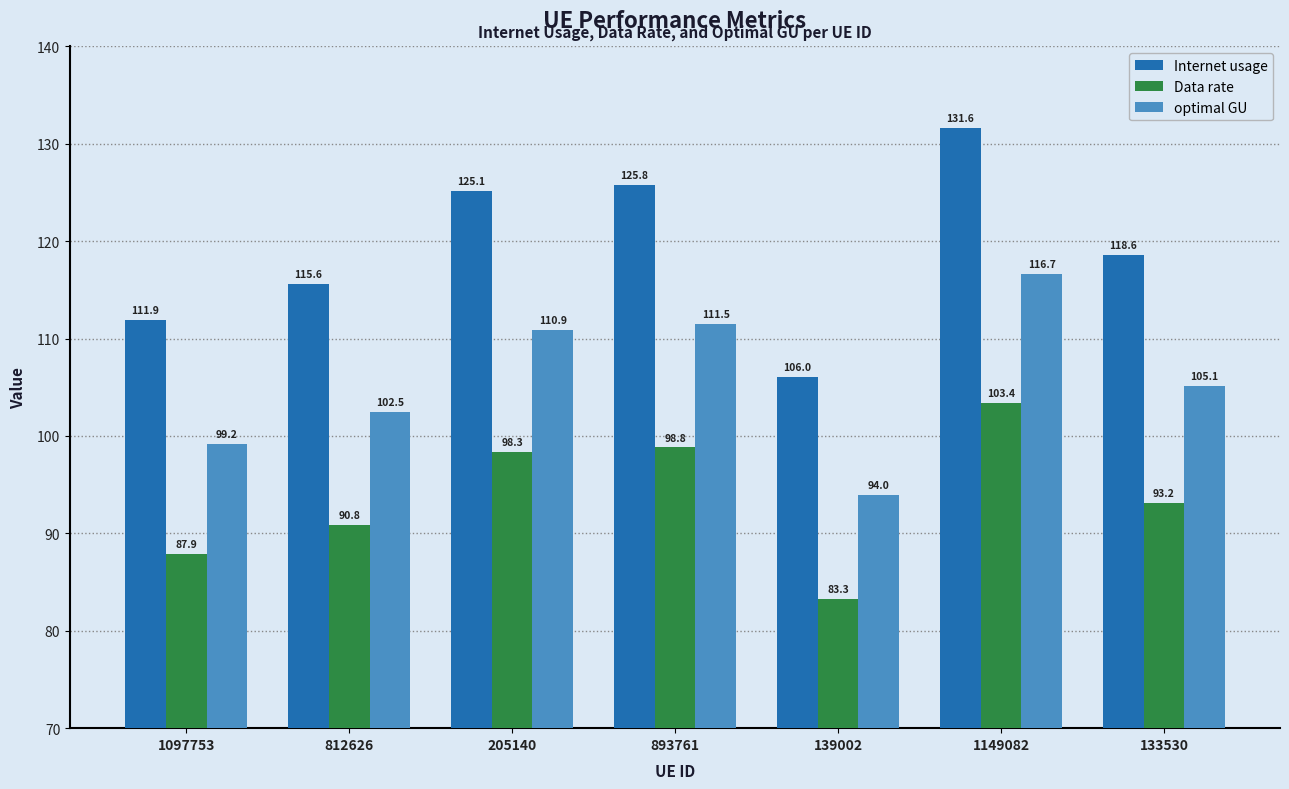

Count the number of categories in the chart.

7